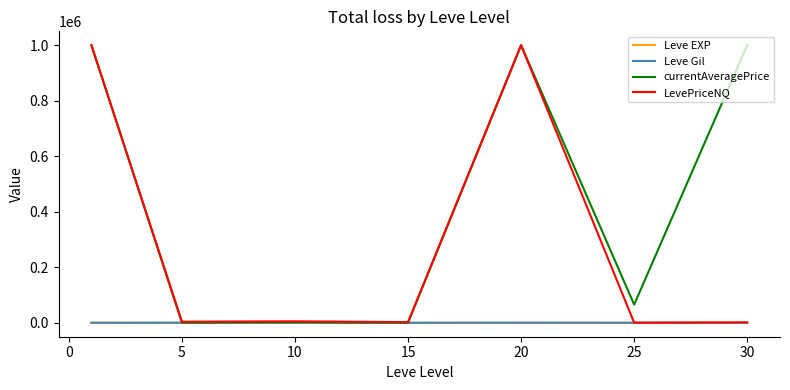

What is the lowest value of the Leve Gil series?

163.5